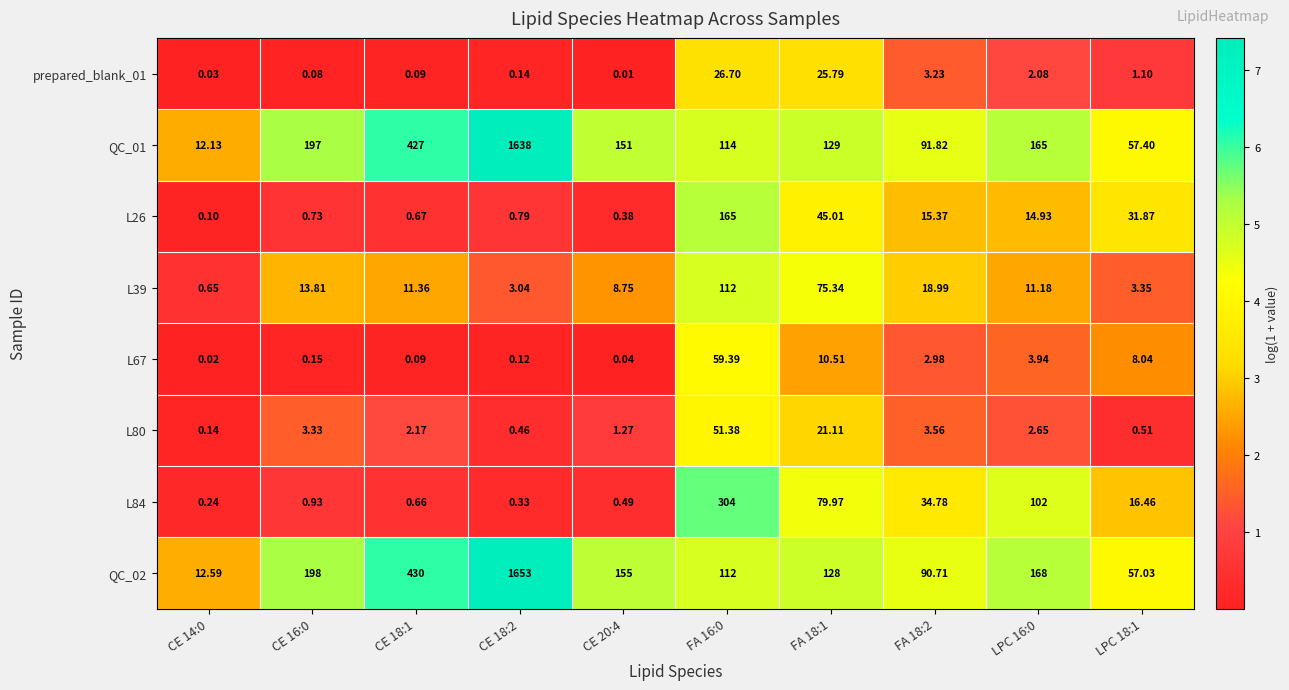

Is the value of L26 at CE 16:0 greater than the value of L67 at CE 18:2?

Yes